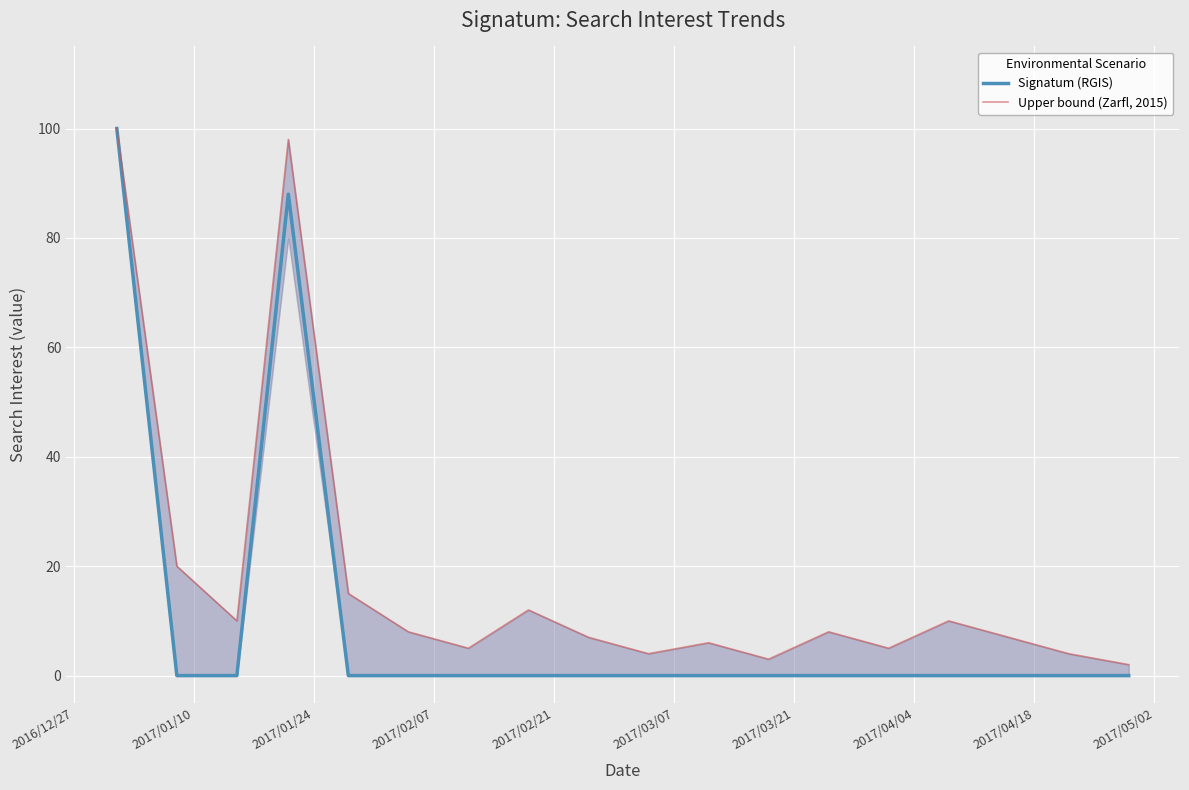

What are all the series names shown in the legend?

Signatum (RGIS), Upper bound (Zarfl, 2015)